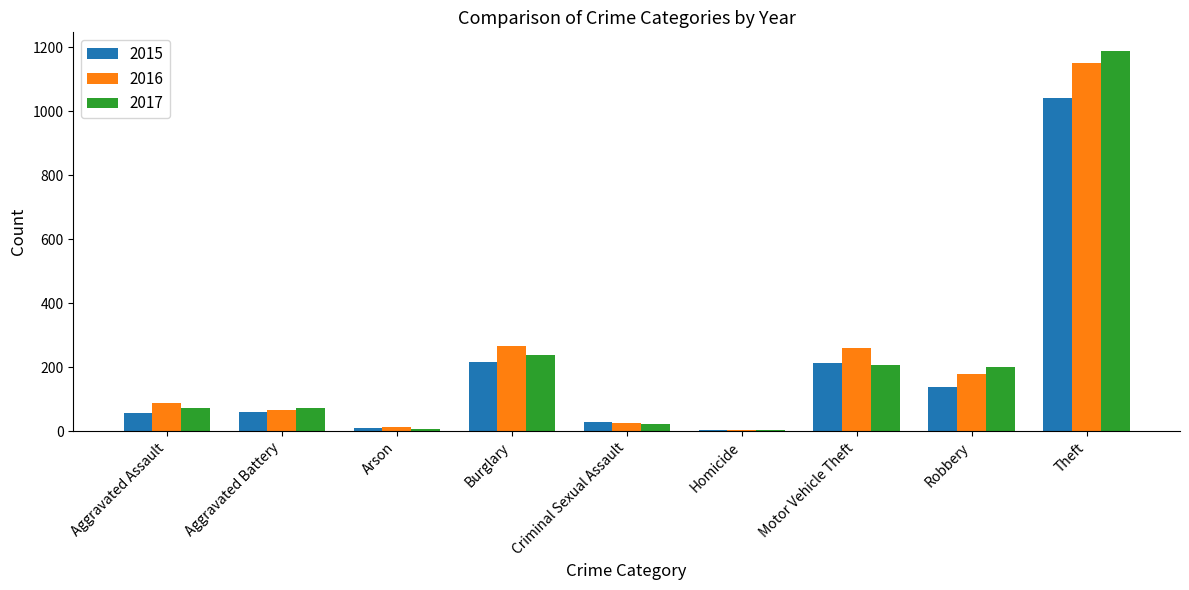

The 2016 series shows 123 at Motor Vehicle Theft. True or false?

False